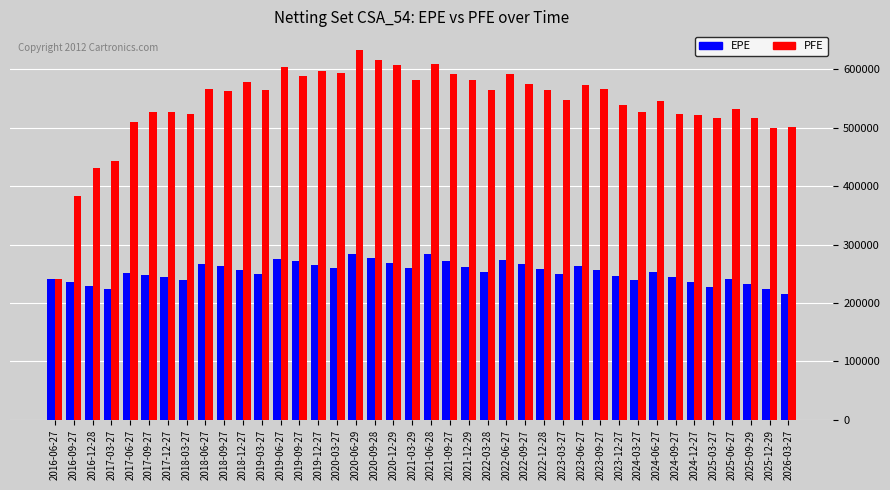

Which series has the widest spread of values?

PFE